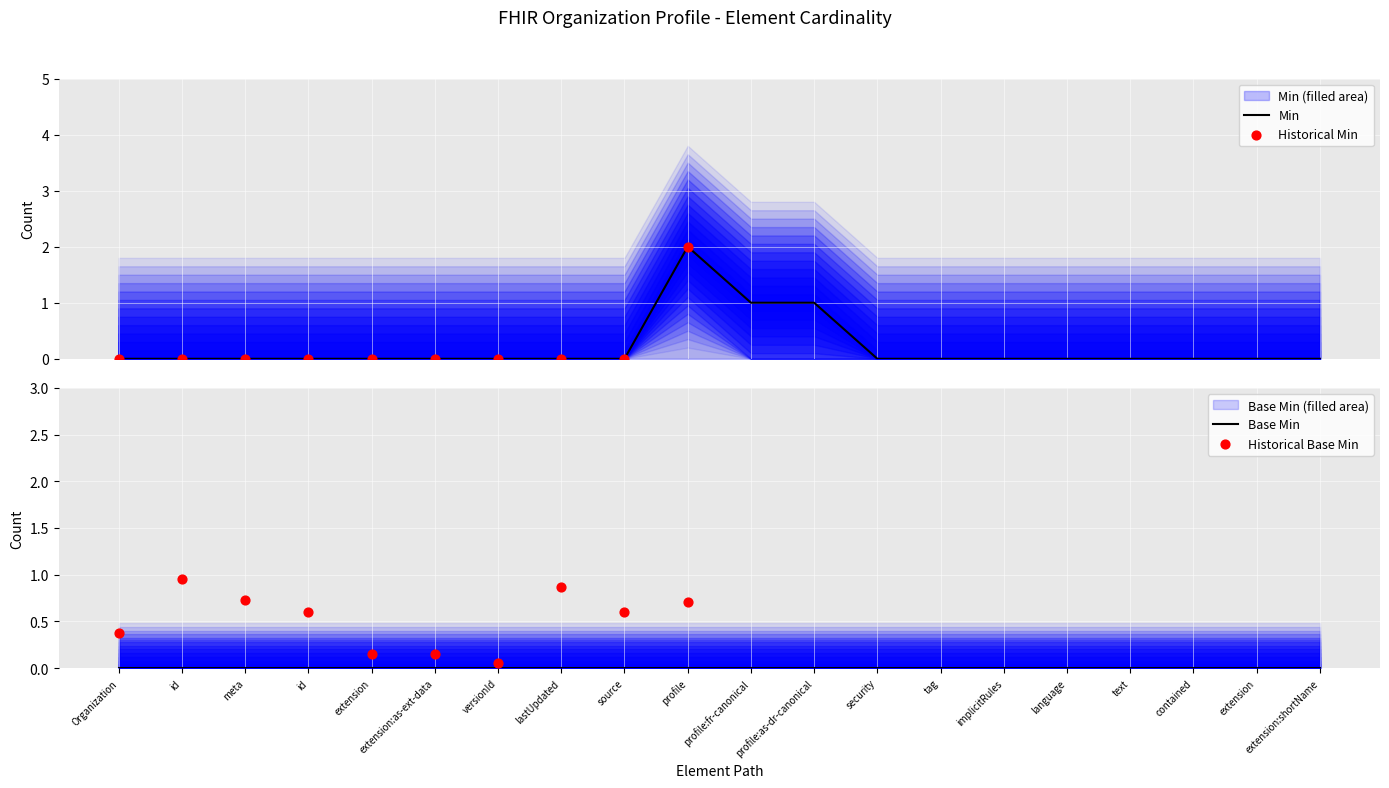

Which has a higher value, id or contained?

id